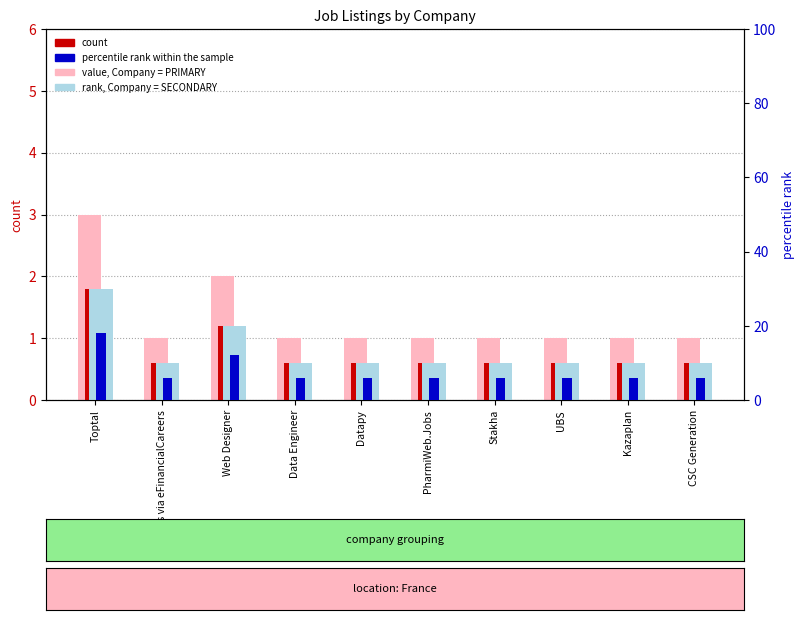

What is the difference between the second highest and second lowest values in the count series?

0.6